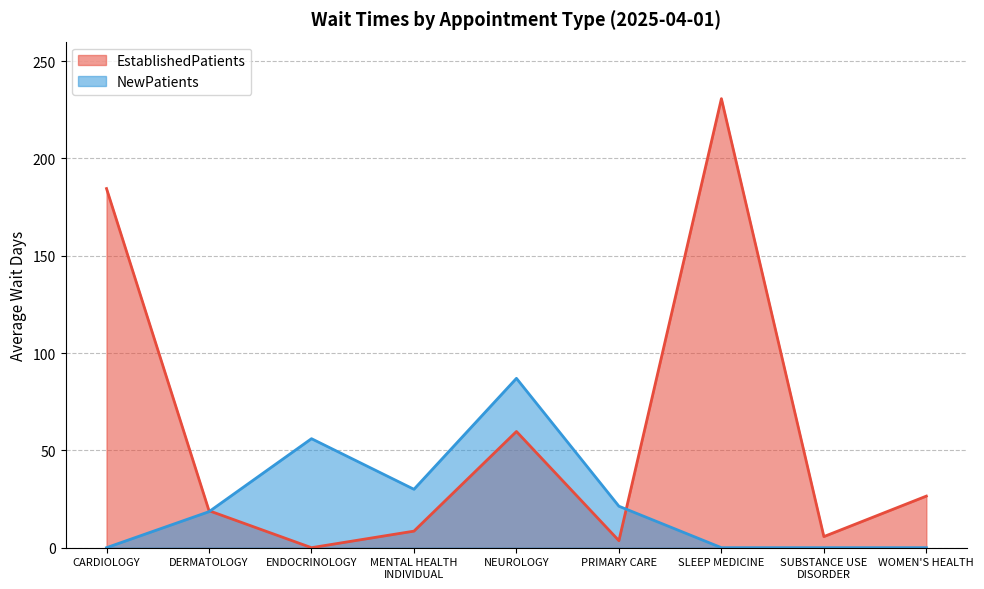

How many lines are shown in the chart?

2